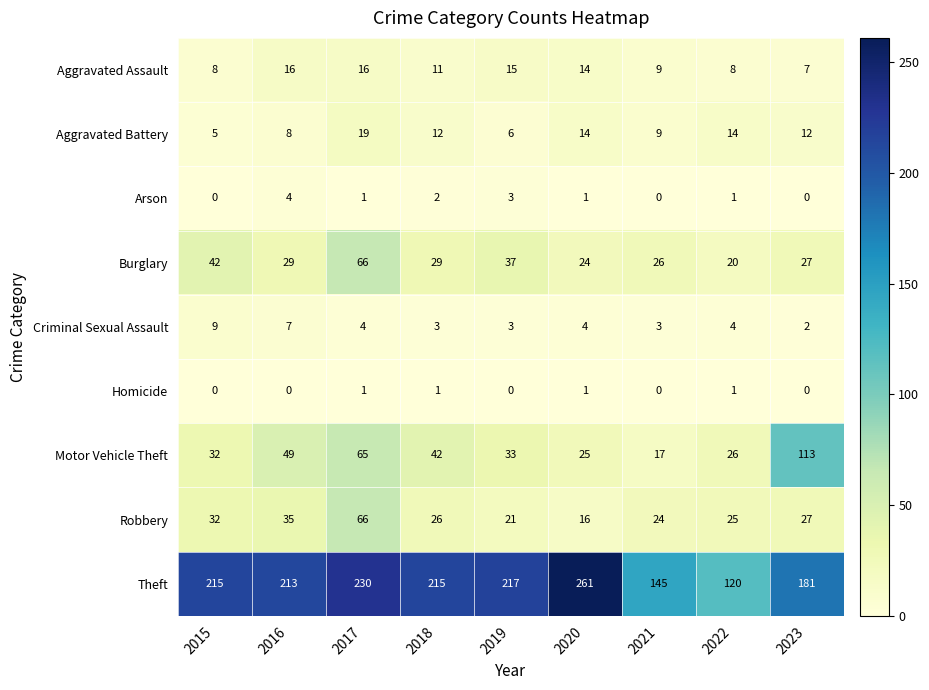

Rank the series at 2018 from highest to lowest value.

Theft, Motor Vehicle Theft, Burglary, Robbery, Aggravated Battery, Aggravated Assault, Criminal Sexual Assault, Arson, Homicide